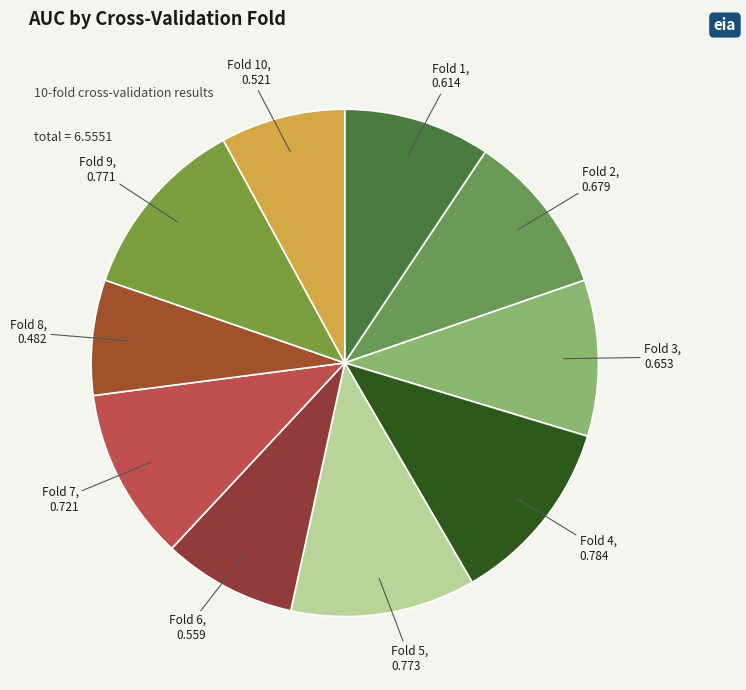

Which slice is the smallest?

Fold 8